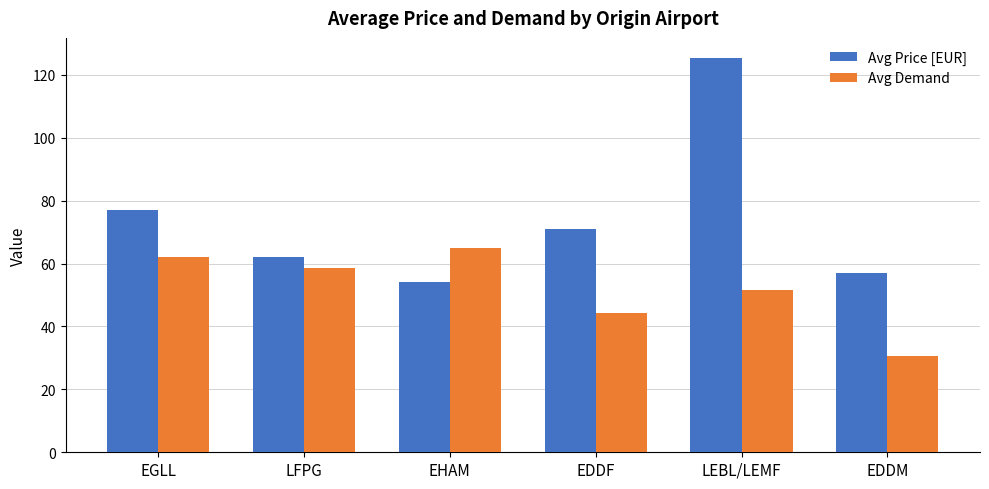

What is the difference between the maximum and second lowest values in the Avg Demand series?

20.6